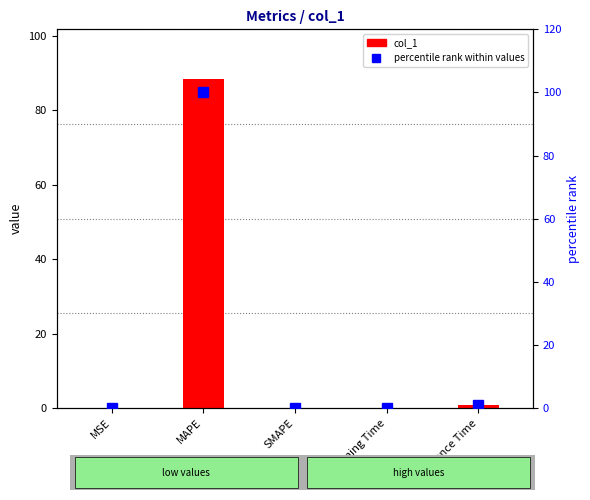

Reading left to right, extract all data points from this chart.

col_1: MSE=0.0	MAPE=88.4	SMAPE=0.0	Training Time=0.1	Inference Time=0.9
percentile rank within values: MSE=0.0	MAPE=100.0	SMAPE=0.0	Training Time=0.1	Inference Time=1.1